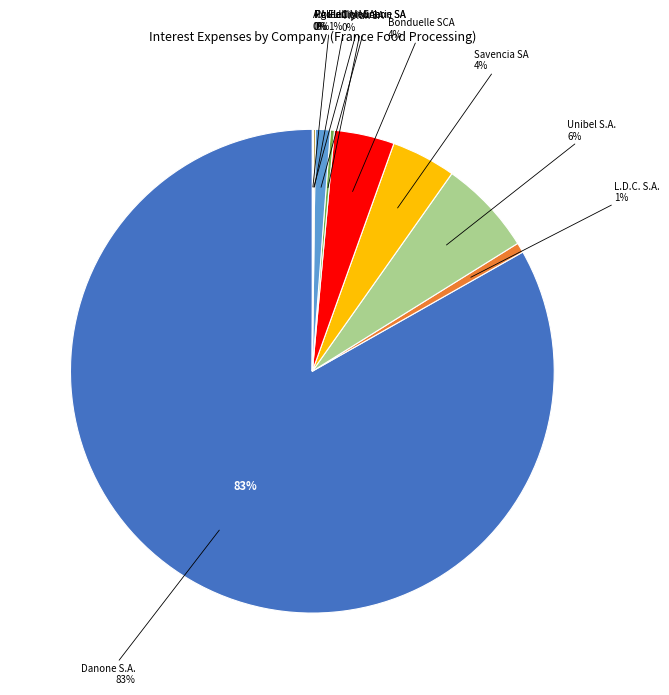

To the nearest percent, what is the average slice percentage?

10%